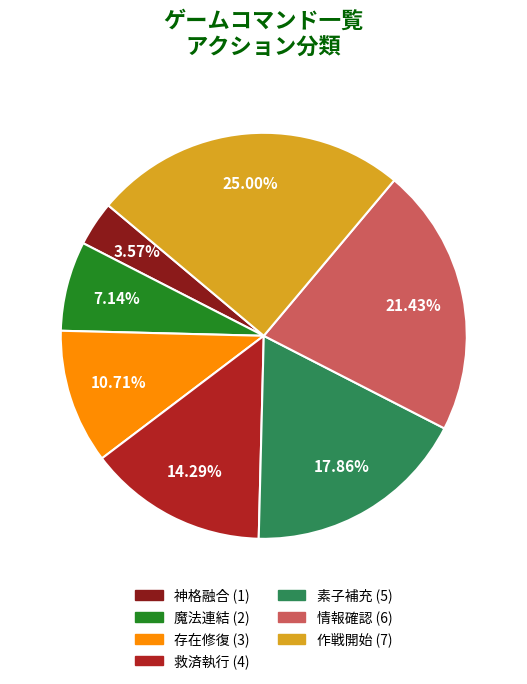

How many slices are in this pie chart?

7